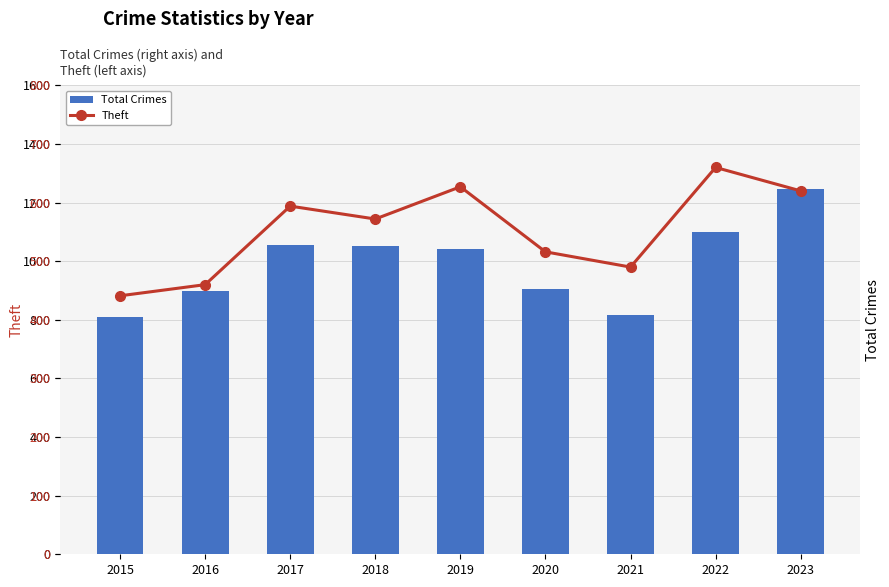

Read the Total Crimes value at 2016, to the nearest 50.

900